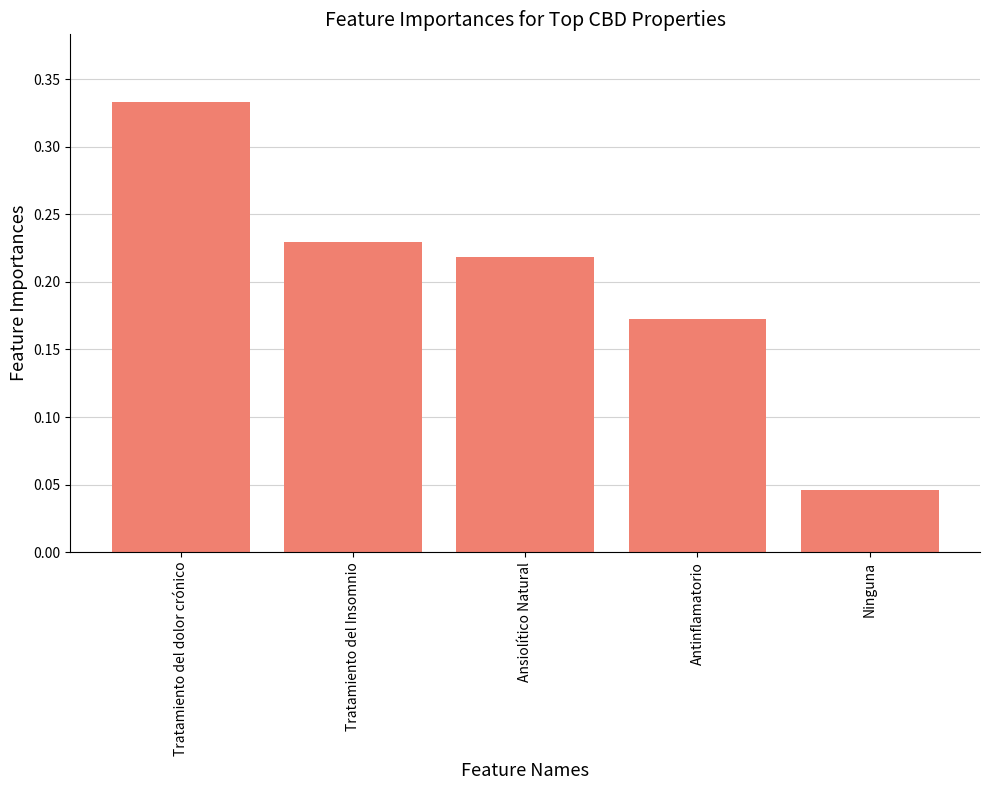

What position from the right is Ninguna?

1